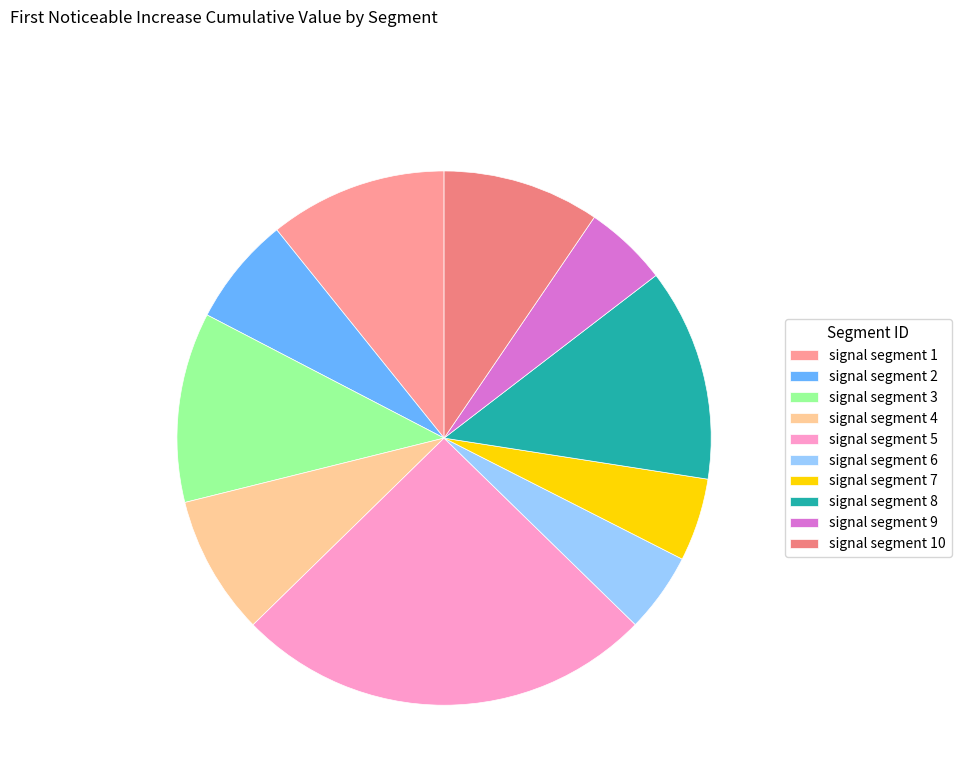

Combined, do signal segment 6 and signal segment 10 account for over 50%?

No